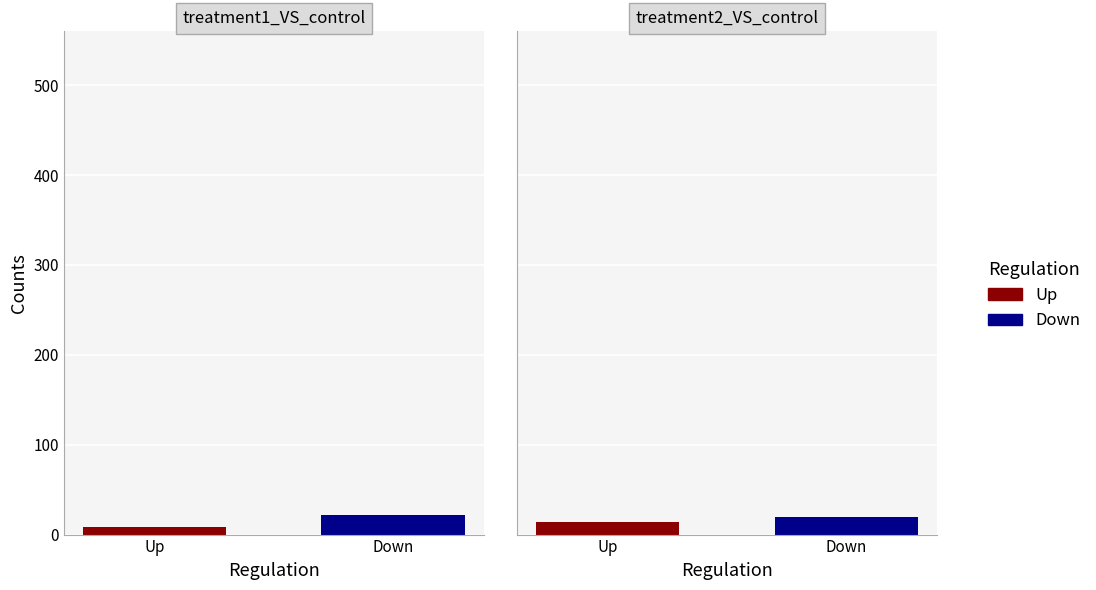

At 0, list the series in order from largest to smallest.

Down, Up